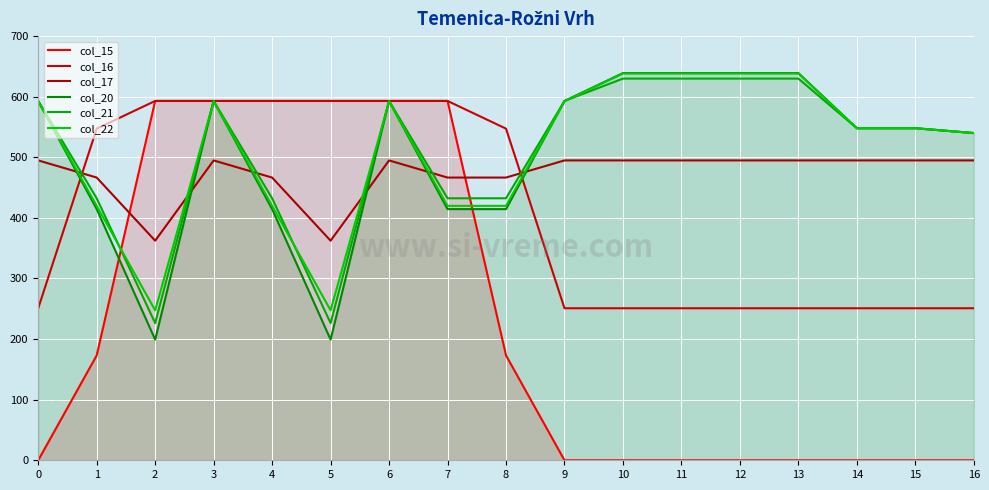

What is the greatest value displayed?

639.0